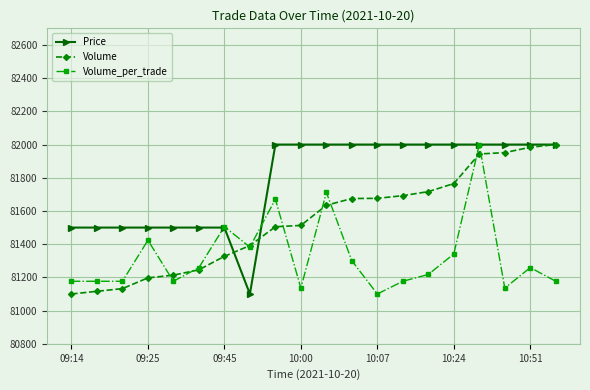

What is the smallest value displayed?

81100.0